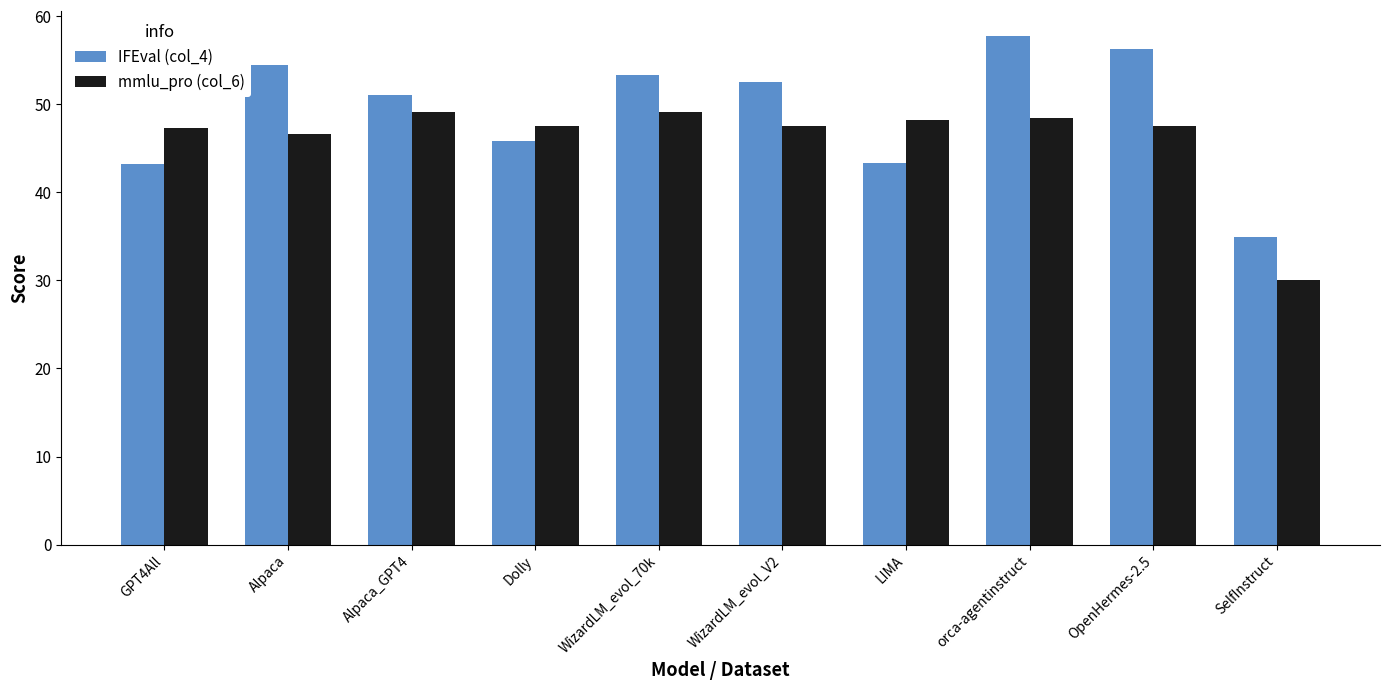

Which series has the largest total across all categories?

IFEval (col_4)